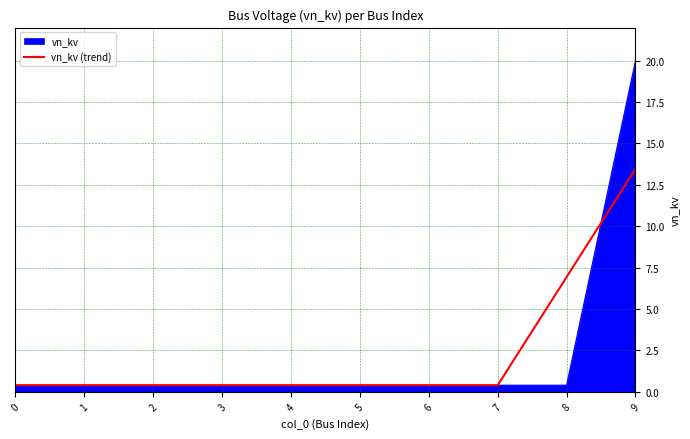

Which category has the highest value in the vn_kv series?

9